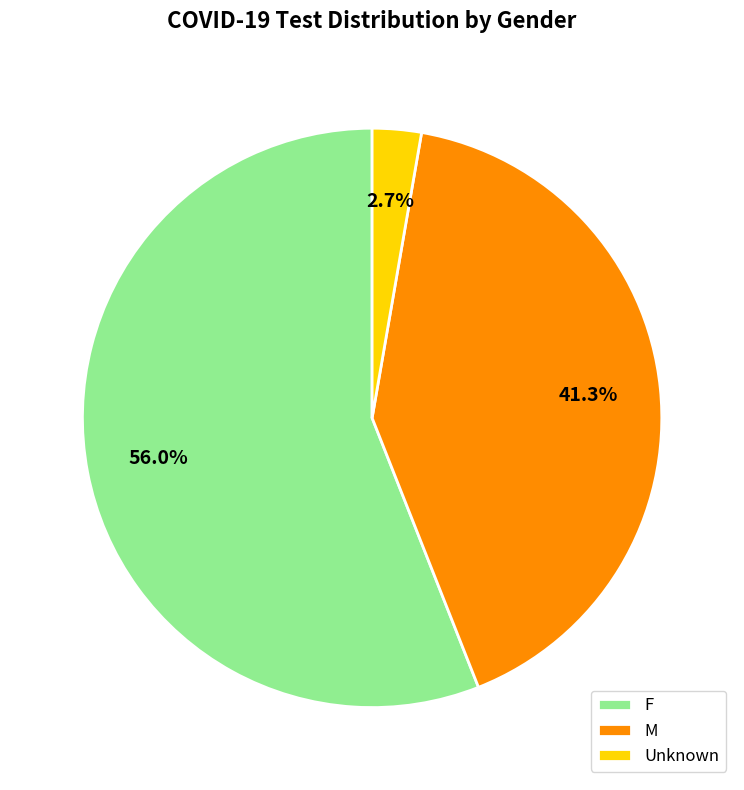

Rank the categories by value from lowest to highest.

Unknown, M, F